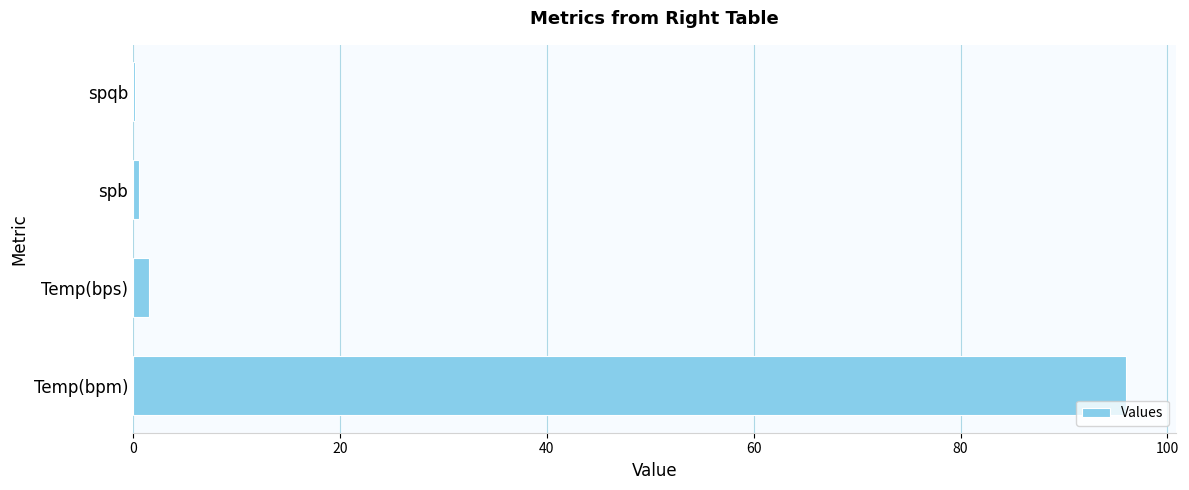

Count the number of data series in this chart.

1